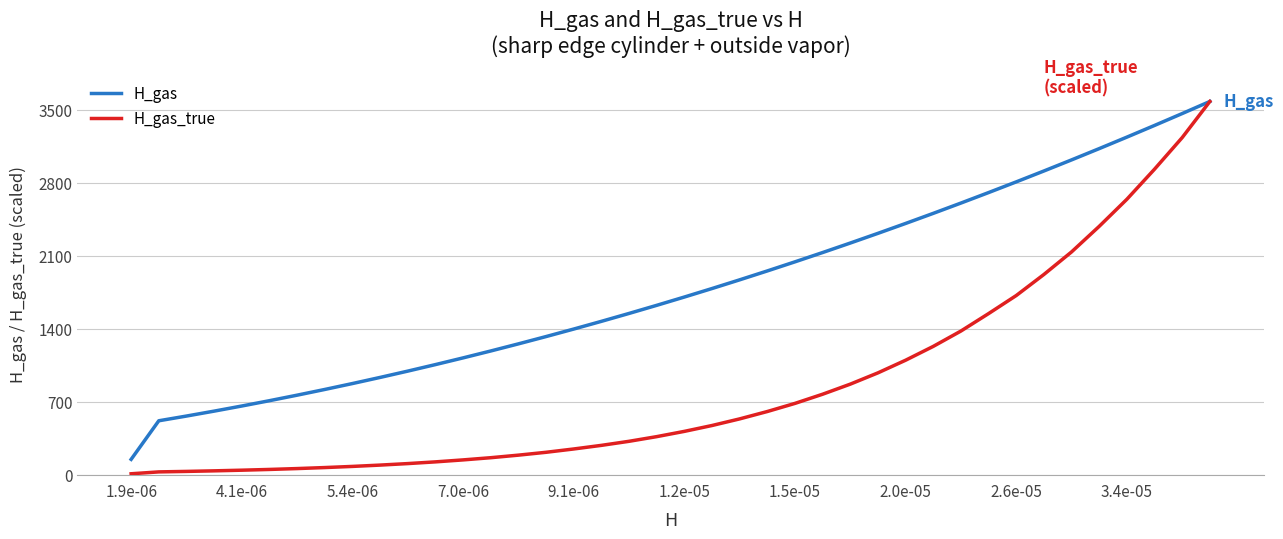

Which series has the largest total across all categories?

H_gas